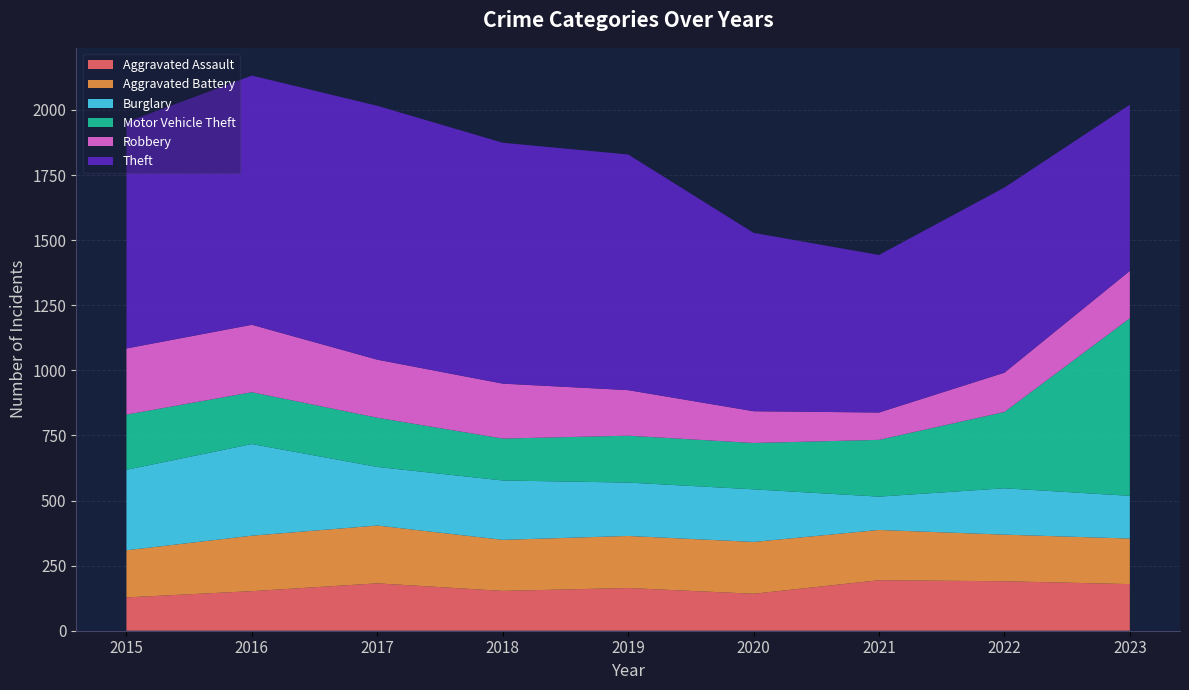

Reading right to left, transcribe all the data shown in this chart.

Aggravated Assault: 2023=179	2022=190	2021=194	2020=142	2019=164	2018=153	2017=182	2016=152	2015=128
Aggravated Battery: 2023=175	2022=179	2021=193	2020=199	2019=200	2018=196	2017=222	2016=213	2015=181
Burglary: 2023=164	2022=178	2021=128	2020=202	2019=205	2018=228	2017=225	2016=352	2015=309
Motor Vehicle Theft: 2023=682	2022=293	2021=218	2020=178	2019=180	2018=161	2017=189	2016=199	2015=212
Robbery: 2023=182	2022=151	2021=105	2020=122	2019=175	2018=211	2017=223	2016=259	2015=254
Theft: 2023=638	2022=711	2021=605	2020=685	2019=905	2018=925	2017=975	2016=957	2015=869